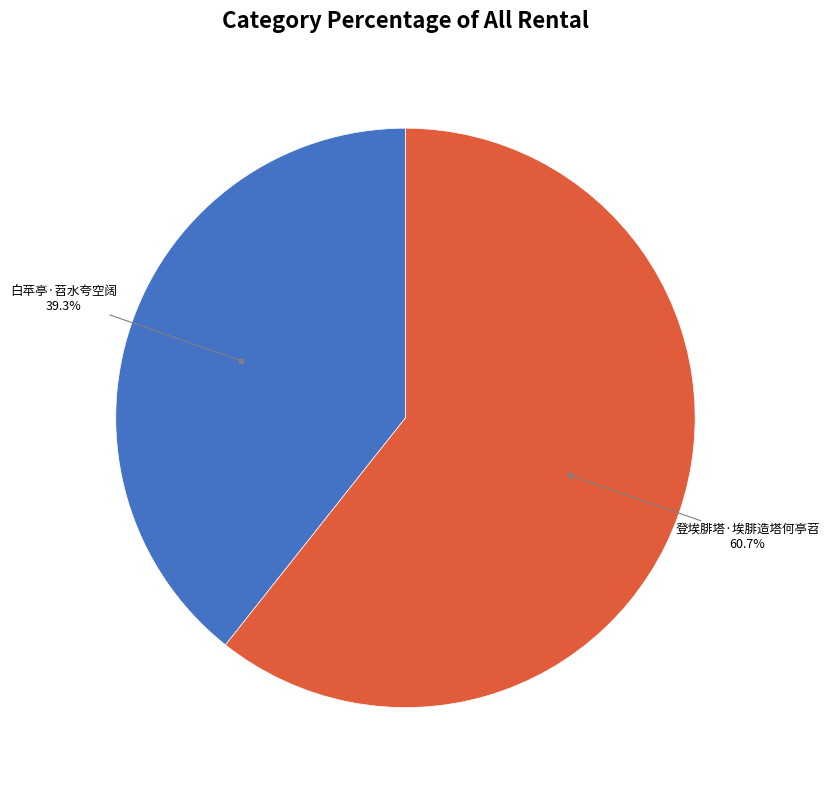

Is 白苹亭·苕水夸空阔 the majority of the pie?

No